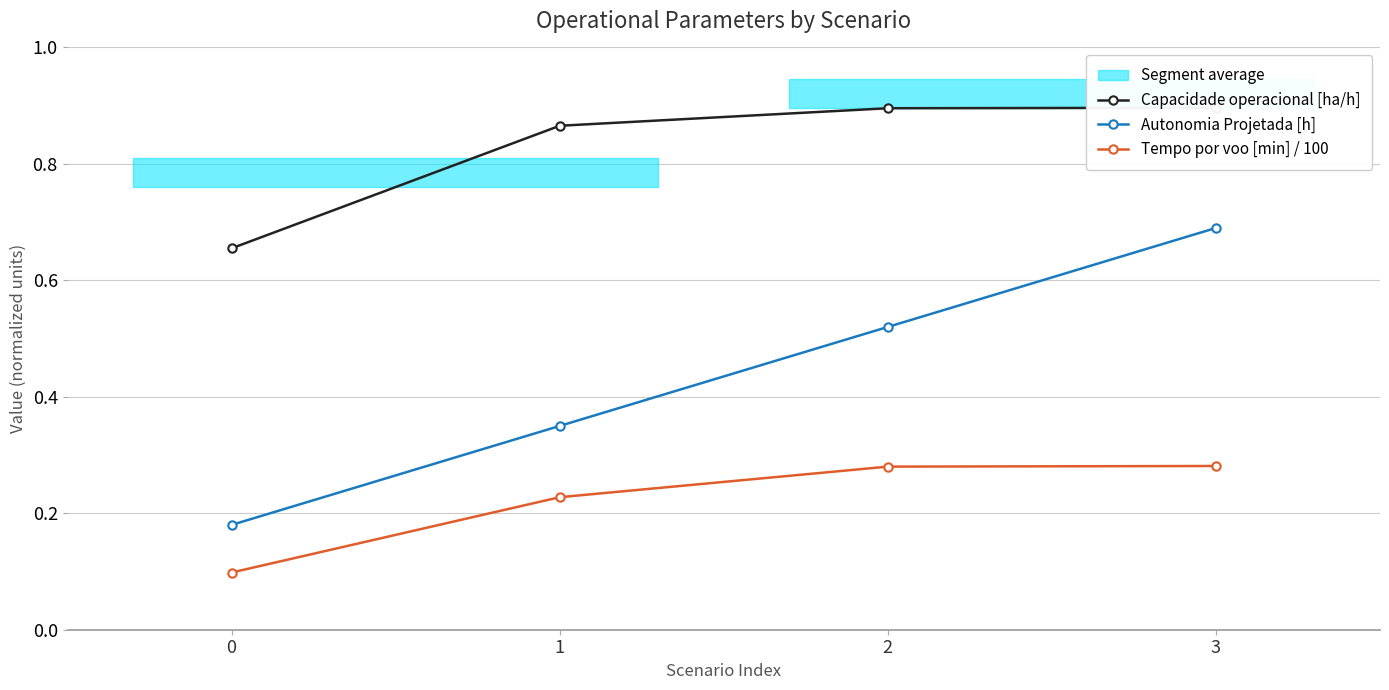

Which series changed the most between 2 and 3?

Autonomia Projetada [h]